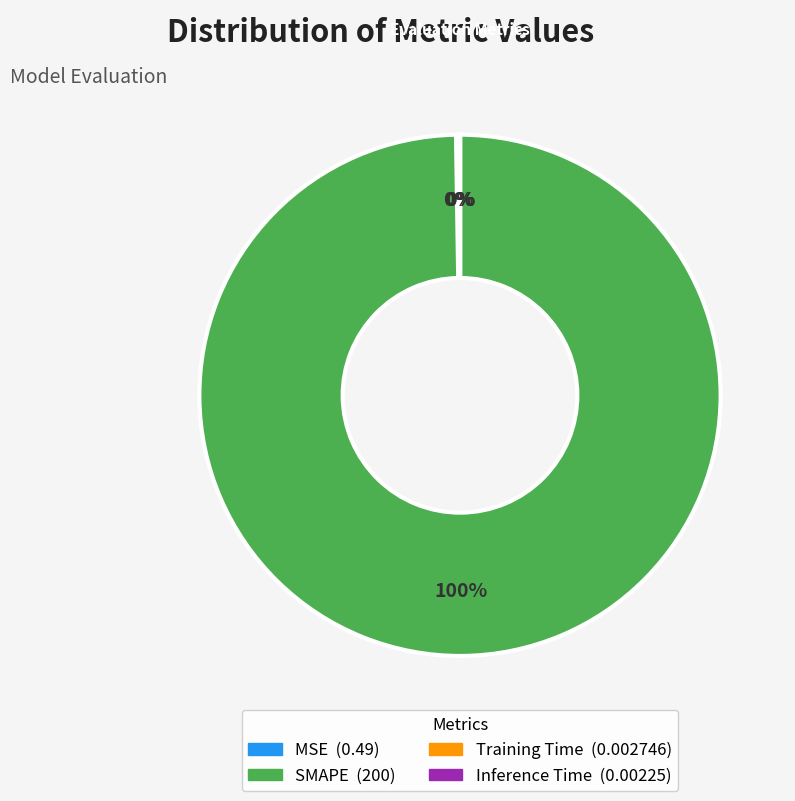

What percentage is the SMAPE slice, to the nearest percent?

100%